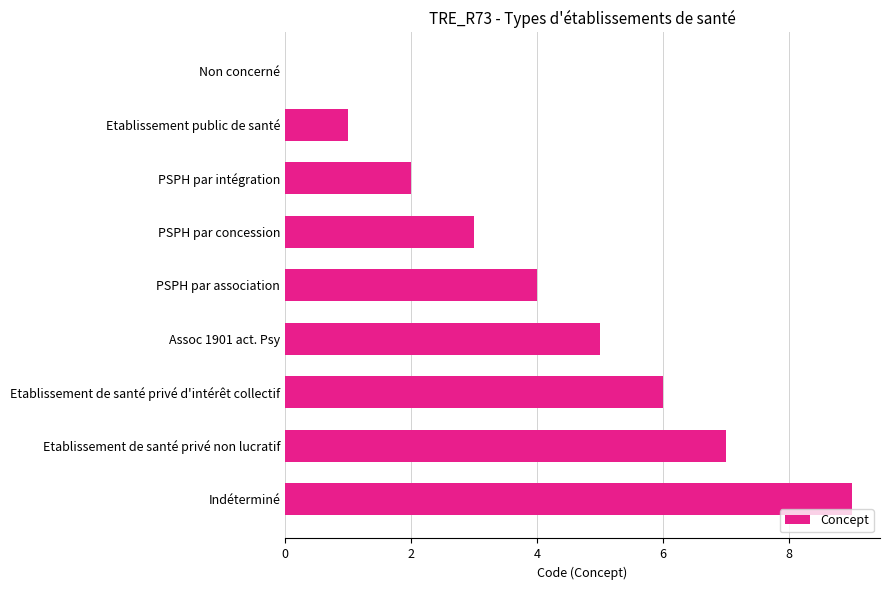

True or false: the data shows 2 at Etablissement public de santé.

False